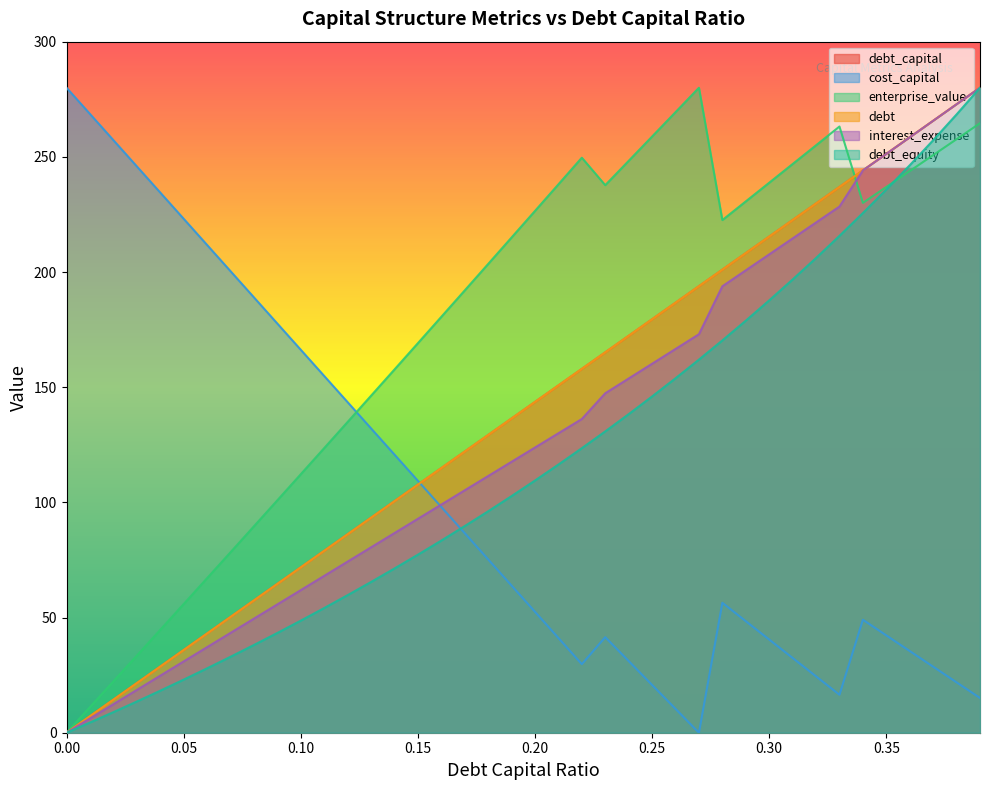

How many data points in cost_capital are above 63?

20